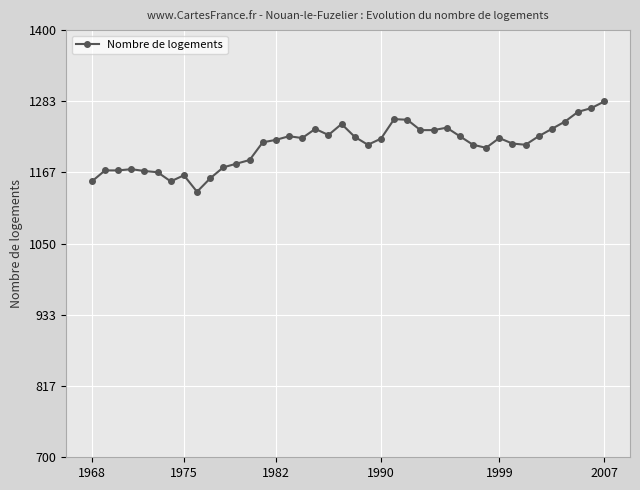

What is the value of the 22nd point from the left?

1212